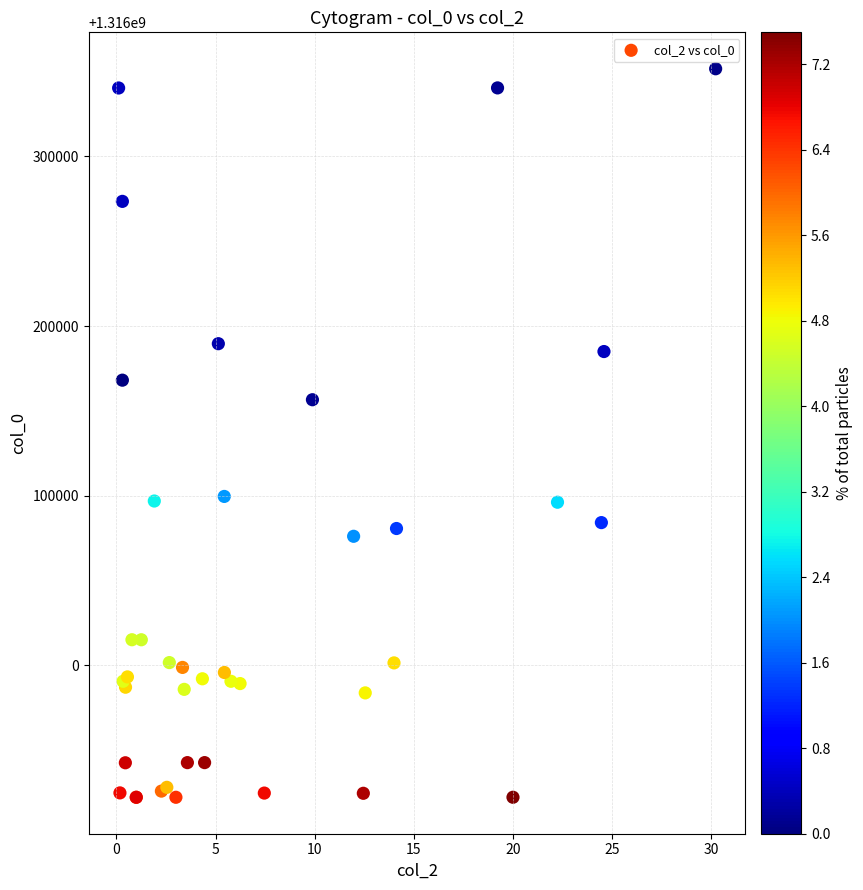

What Y value in the scatter plot is closest to 1316136883?

1316156526